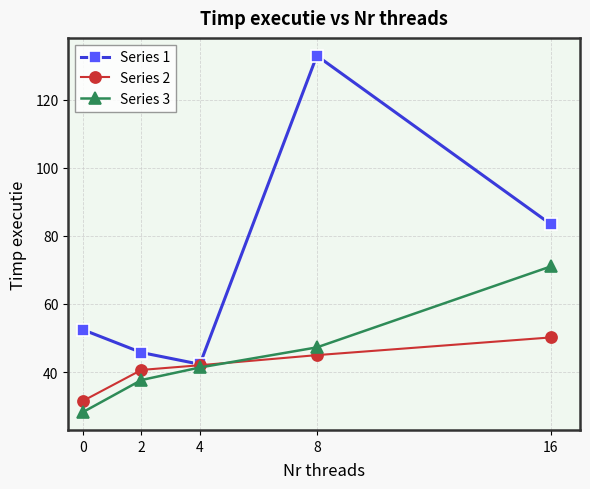

What is the value of the Series 3 point at the 1st from the left?

28.2